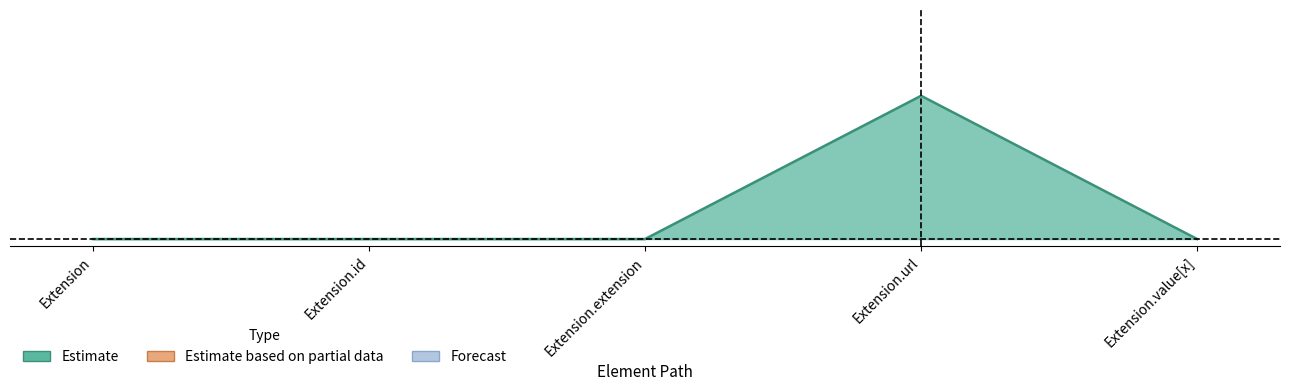

At which category does the chart reach its peak across all series?

Extension.url